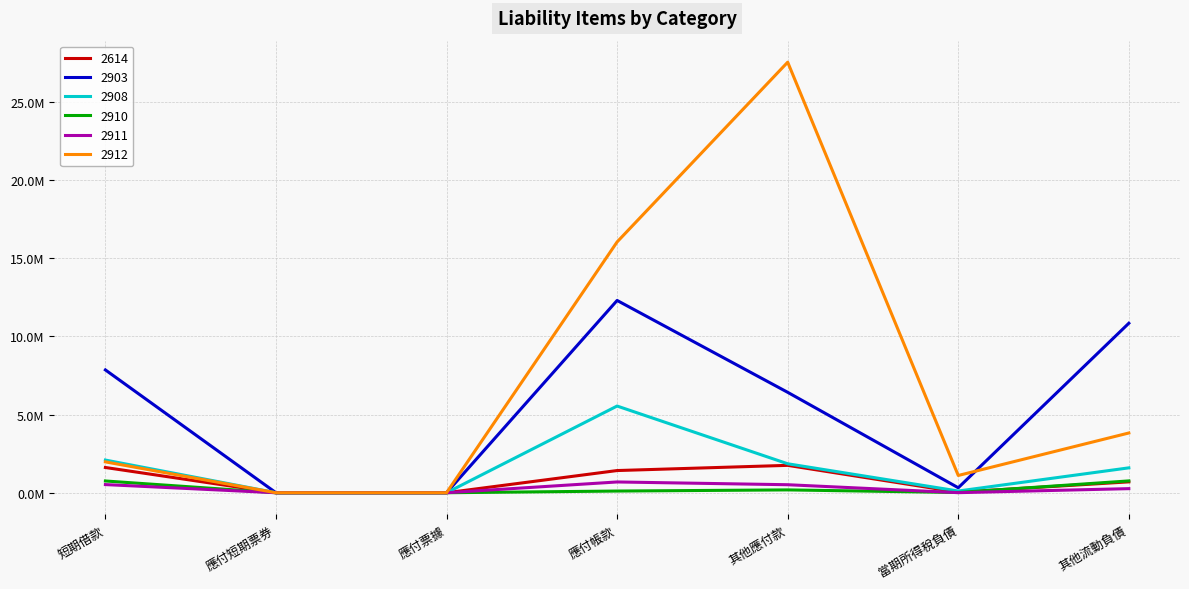

What are all the series names shown in the legend?

2614, 2903, 2908, 2910, 2911, 2912